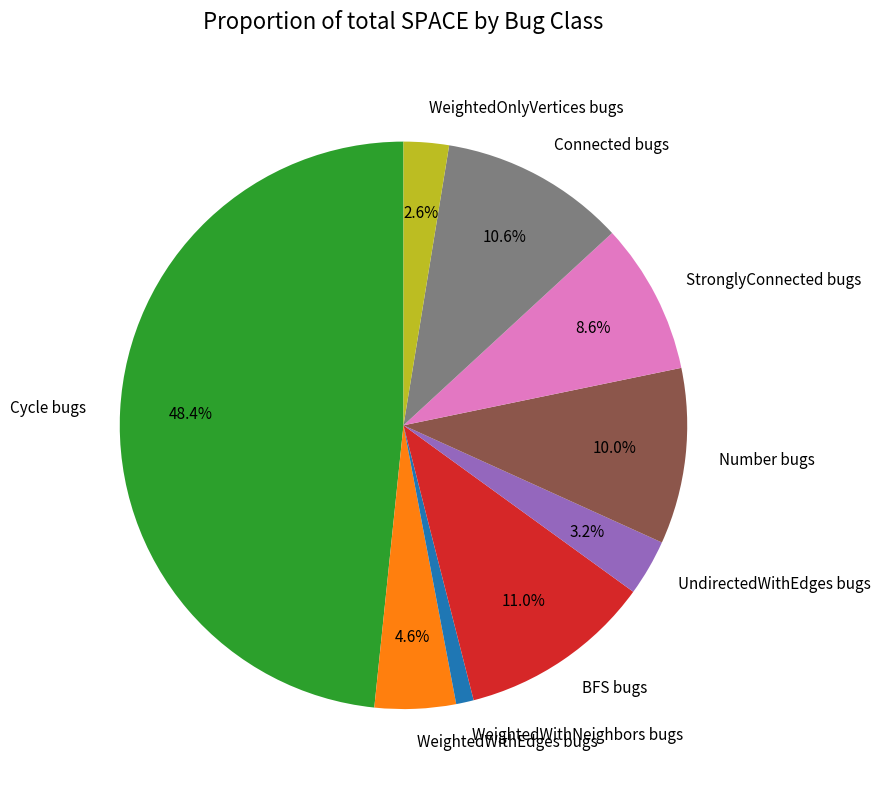

What portion of the pie excludes Connected bugs?

89.4%